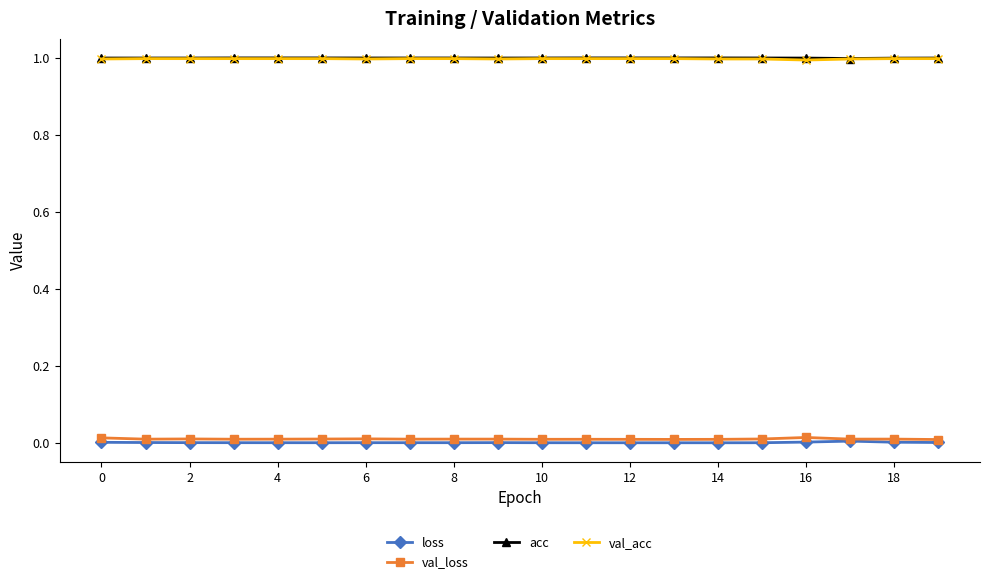

At how many categories does at least one series exceed 0?

20